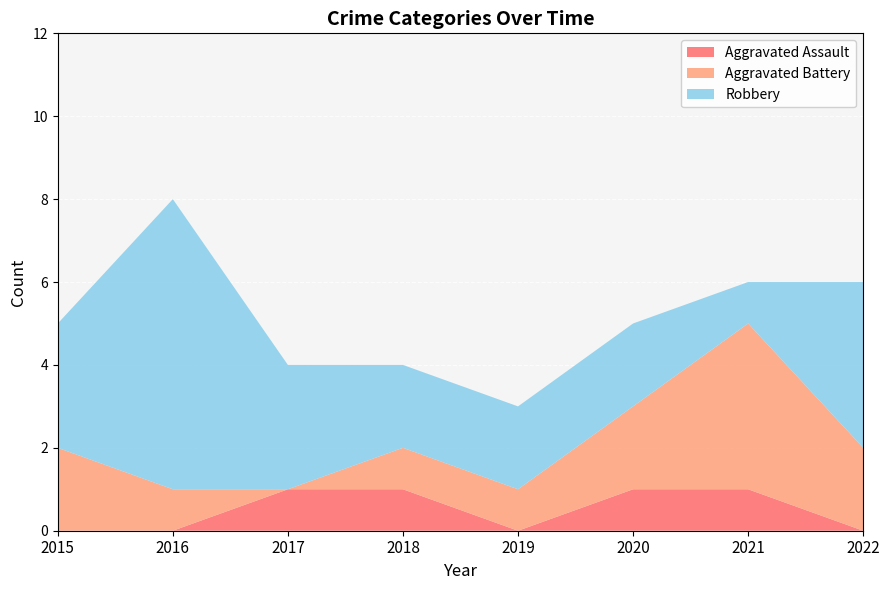

Reading left to right, transcribe all the data shown in this chart.

Aggravated Assault: 0	0	1	1	0	1	1	0
Aggravated Battery: 2	1	0	1	1	2	4	2
Robbery: 3	7	3	2	2	2	1	4